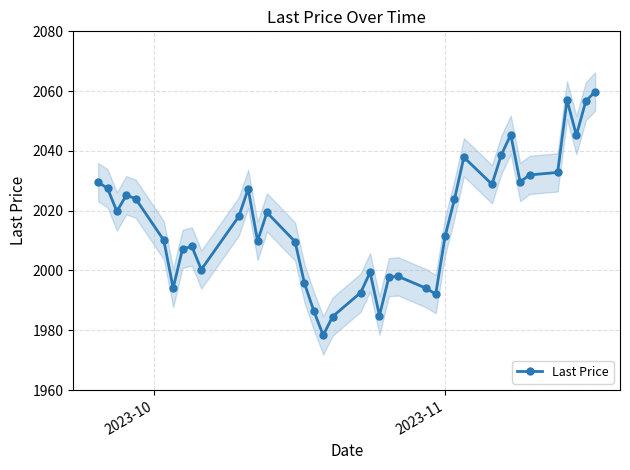

What is the maximum value for Last Price?

2059.9